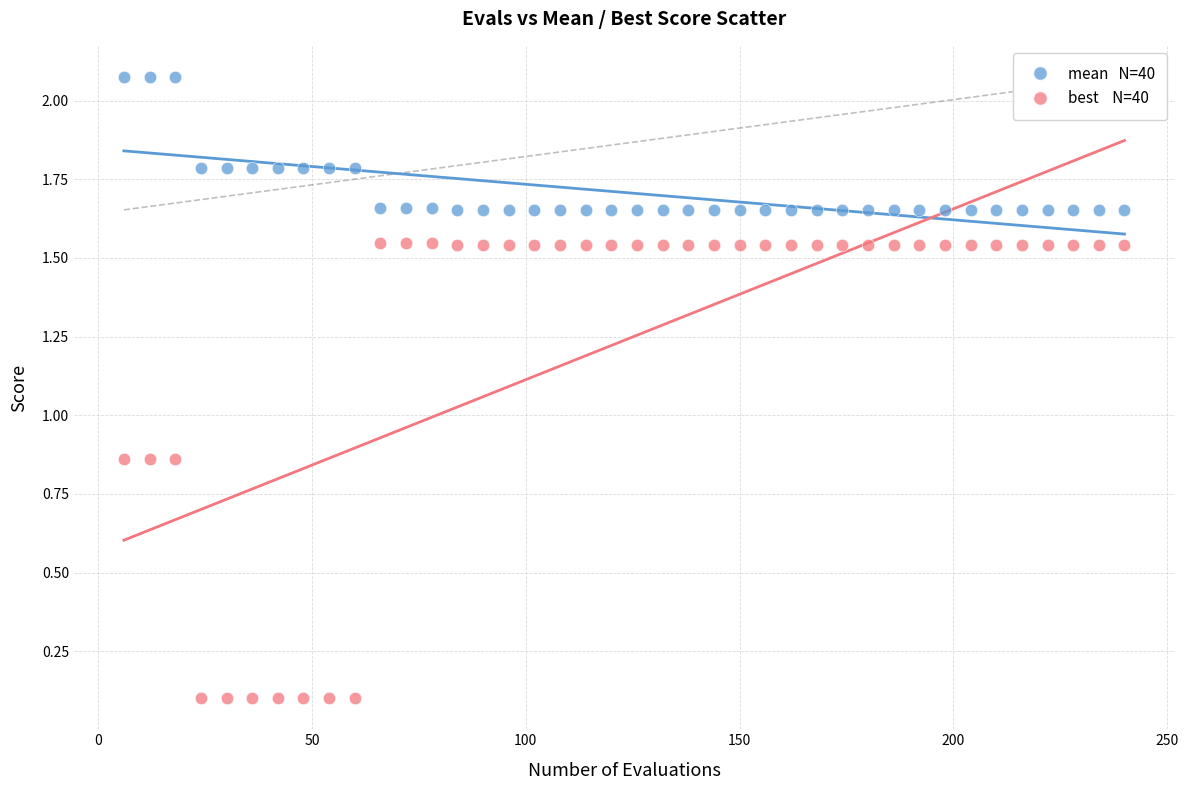

Across all data points, what is the range of Y values (max minus min)?

2.0